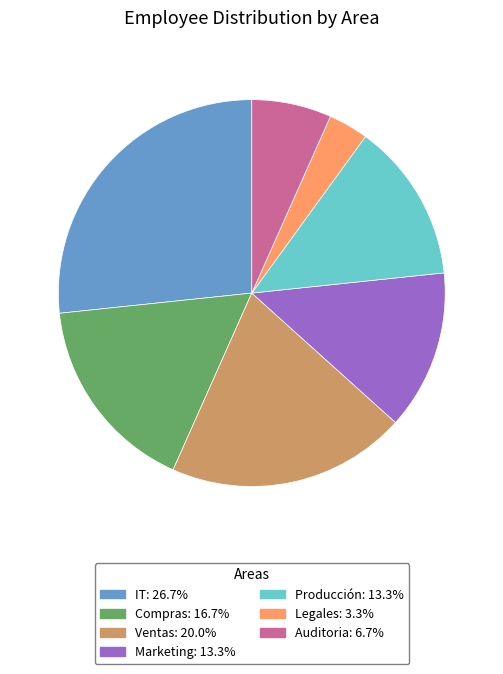

Between Legales and Producción, which is larger?

Producción